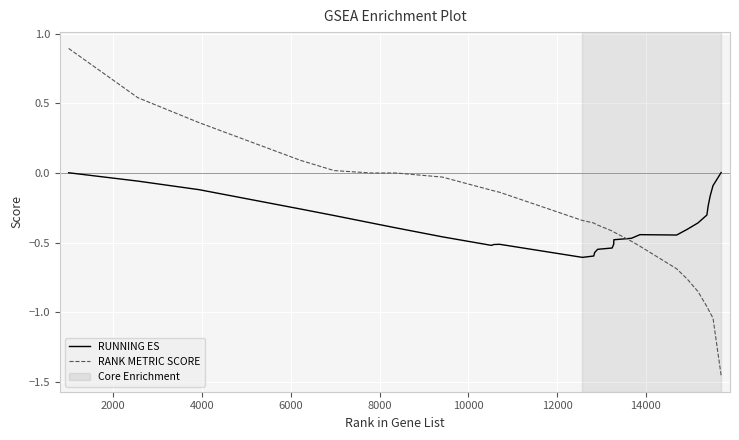

Count the number of data series in this chart.

2